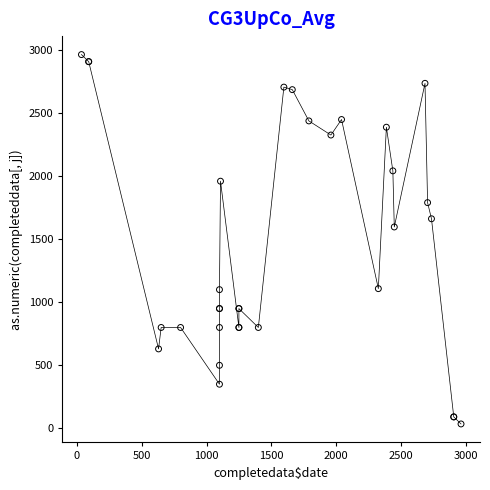

What Y value in the scatter plot is closest to 1499?

1597